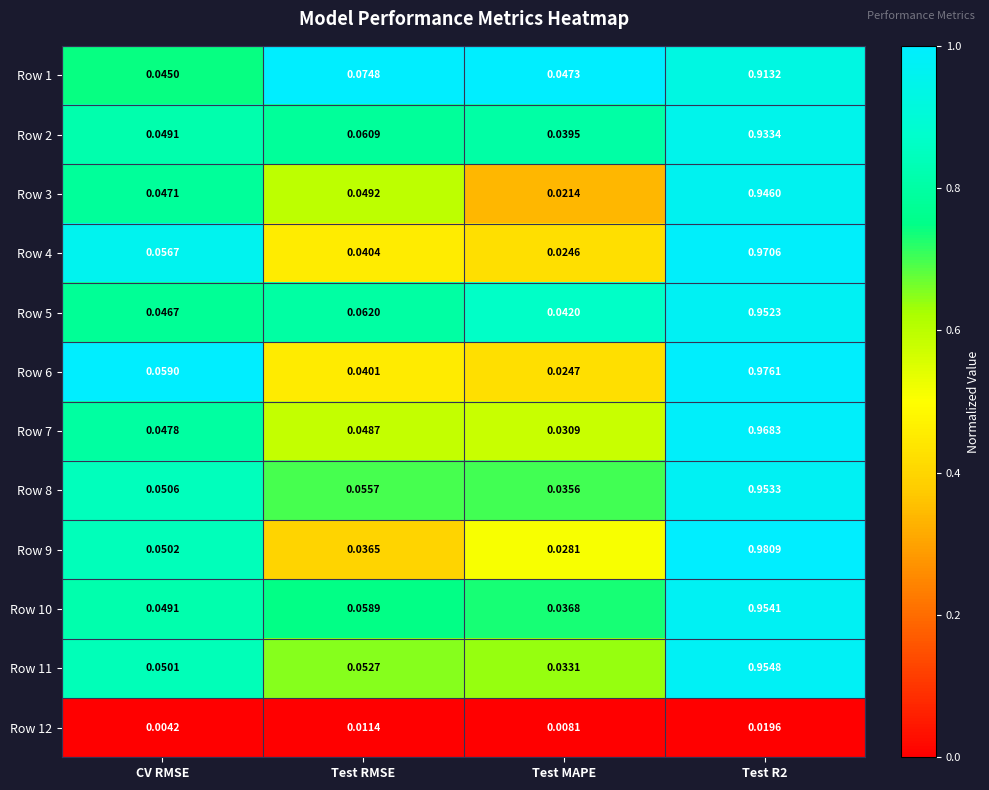

At which category does the chart reach its minimum across all series?

CV RMSE